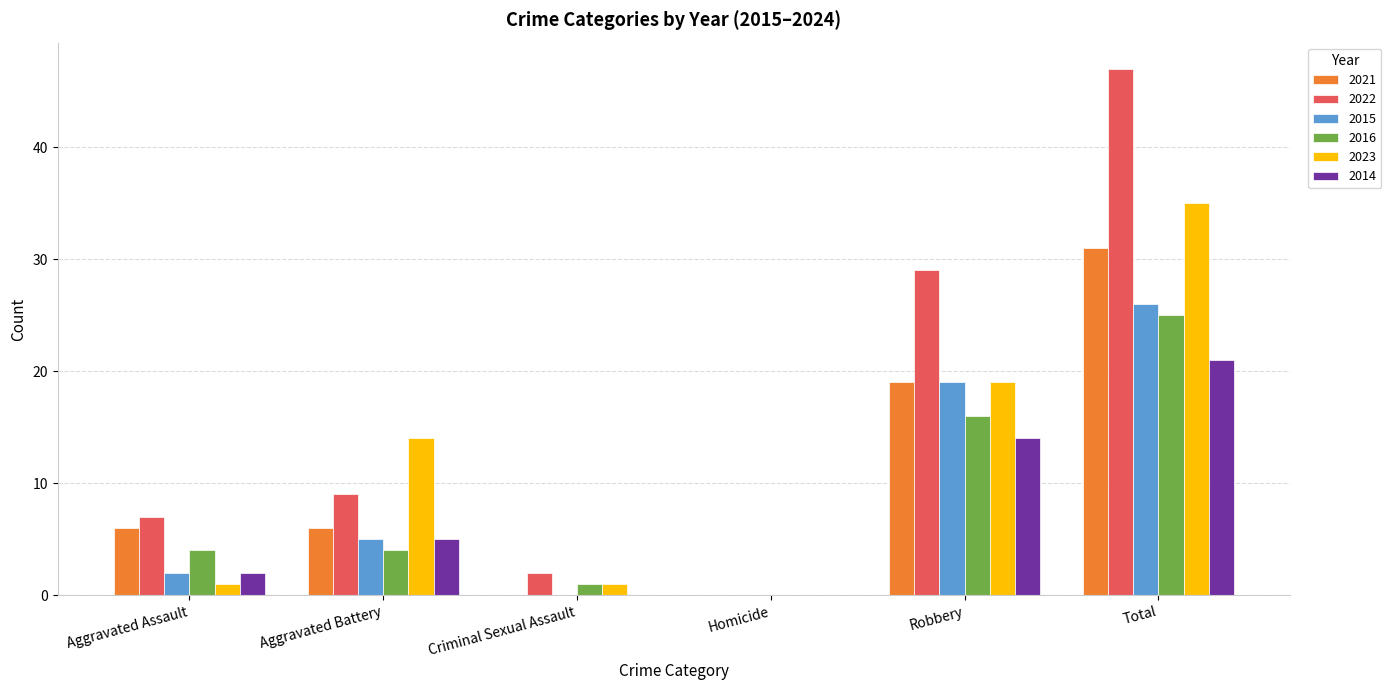

Which series changed the most between Aggravated Assault and Homicide?

2022